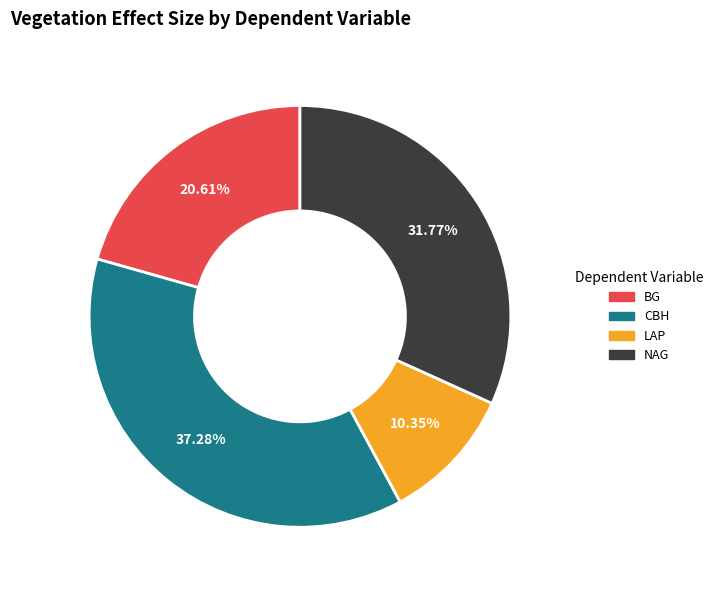

Count the number of slices in the pie.

4